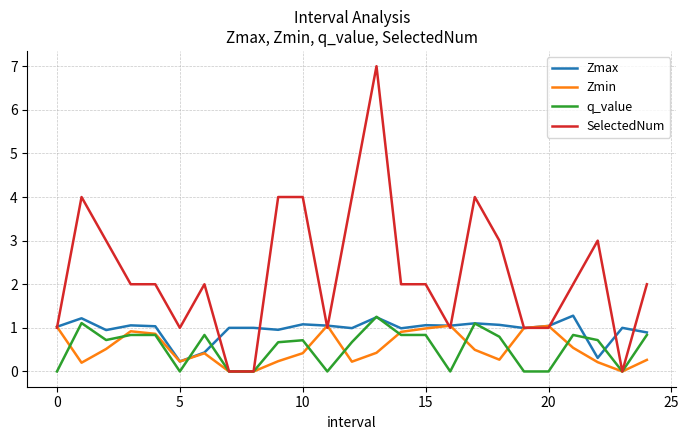

What is the maximum value shown in the chart?

7.0